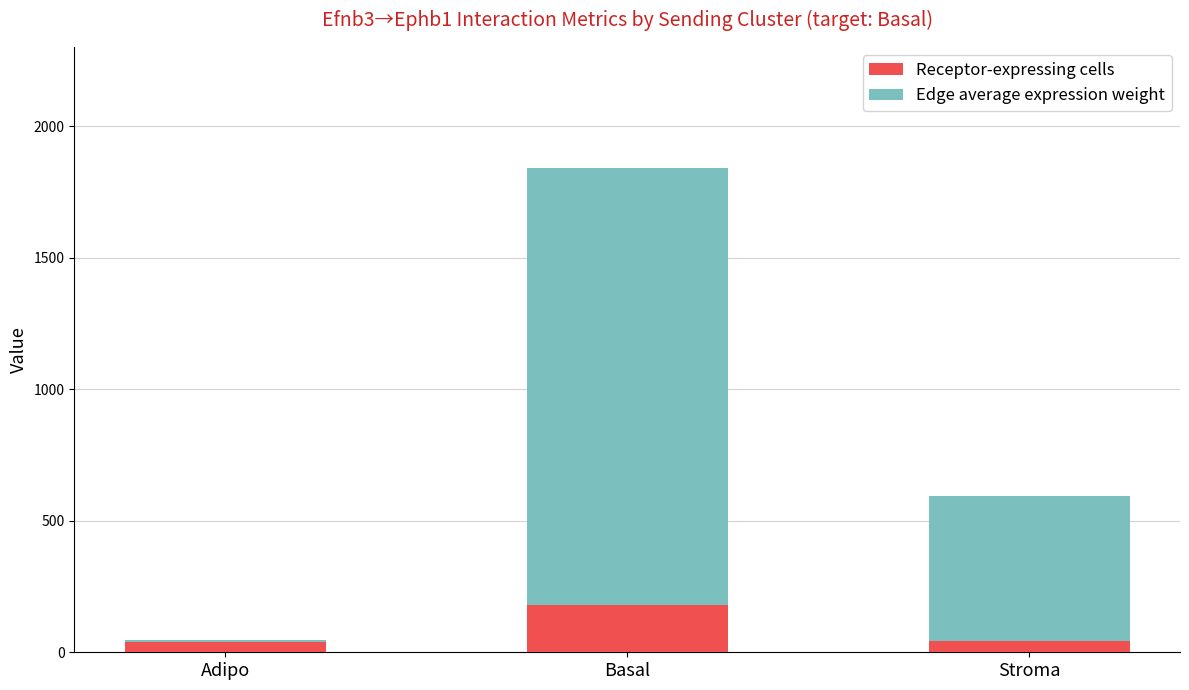

At which label is Receptor-expressing cells closest to 108?

Stroma